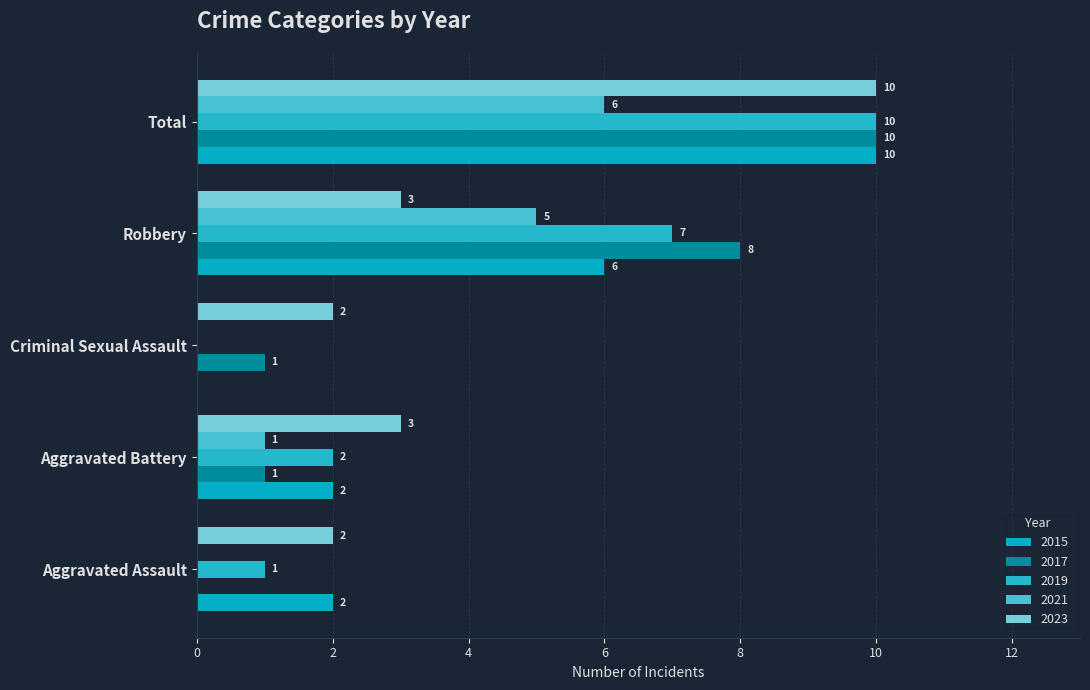

At how many categories does at least one series exceed 2?

3